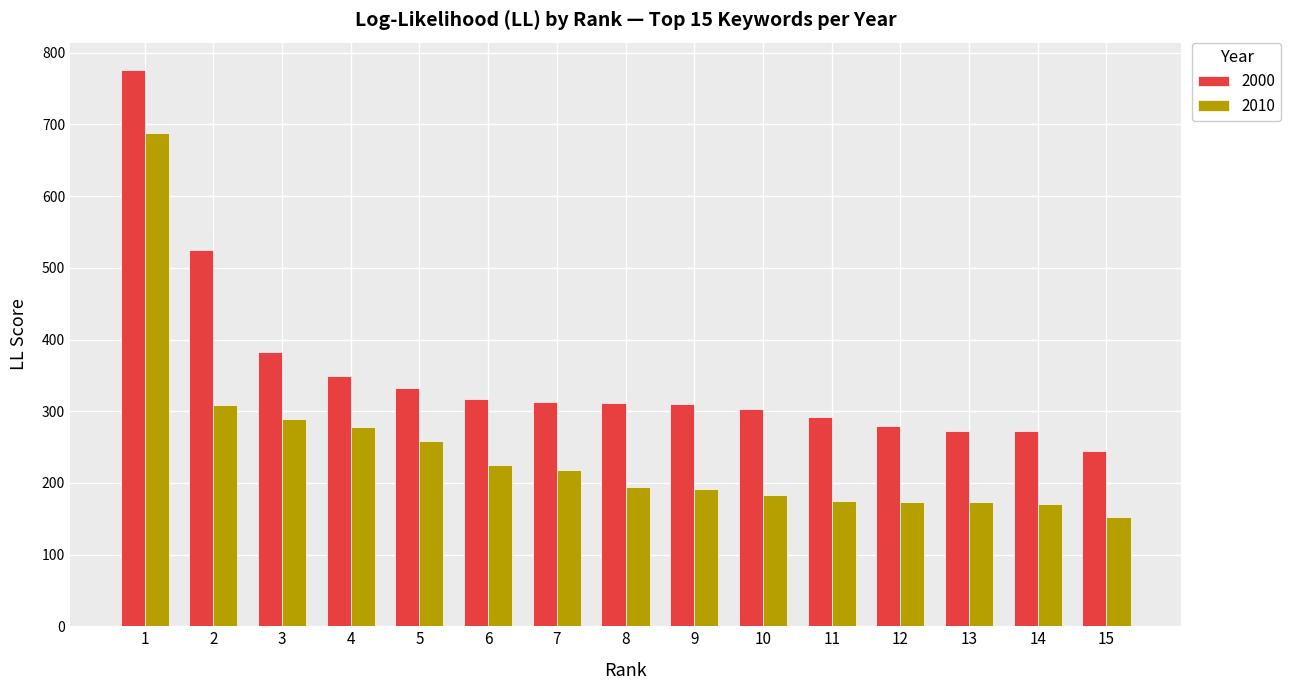

What is the spread (max minus min) of values at 6?

91.6